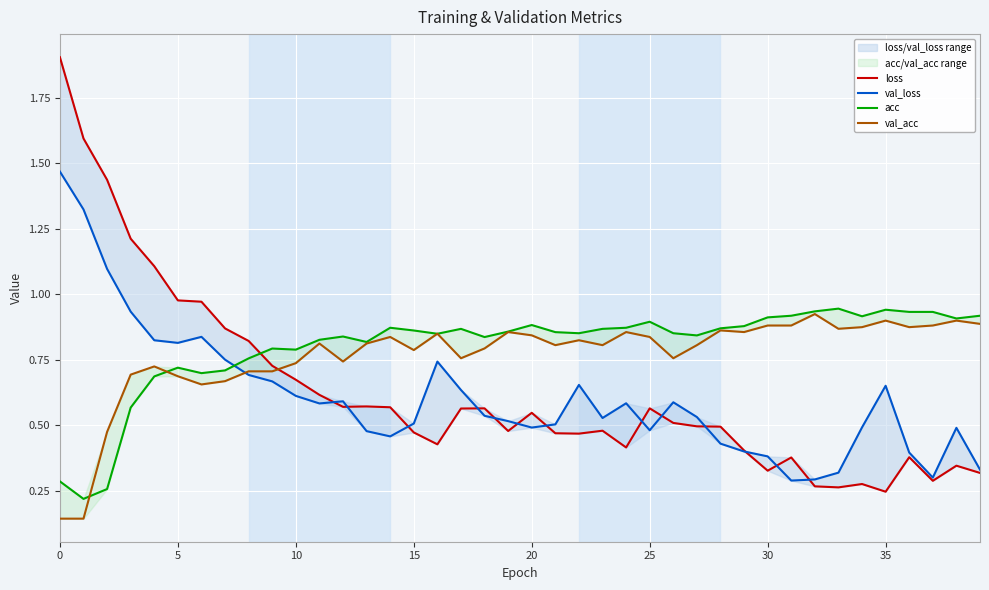

Is the value of loss at 18 greater than the value of val_loss at 32?

Yes